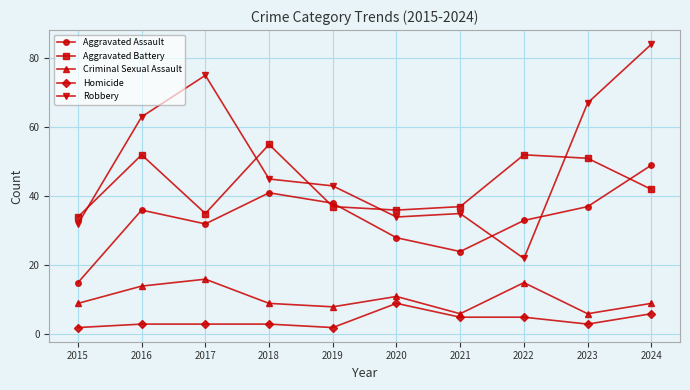

The Robbery series shows 35 at 2021. True or false?

True